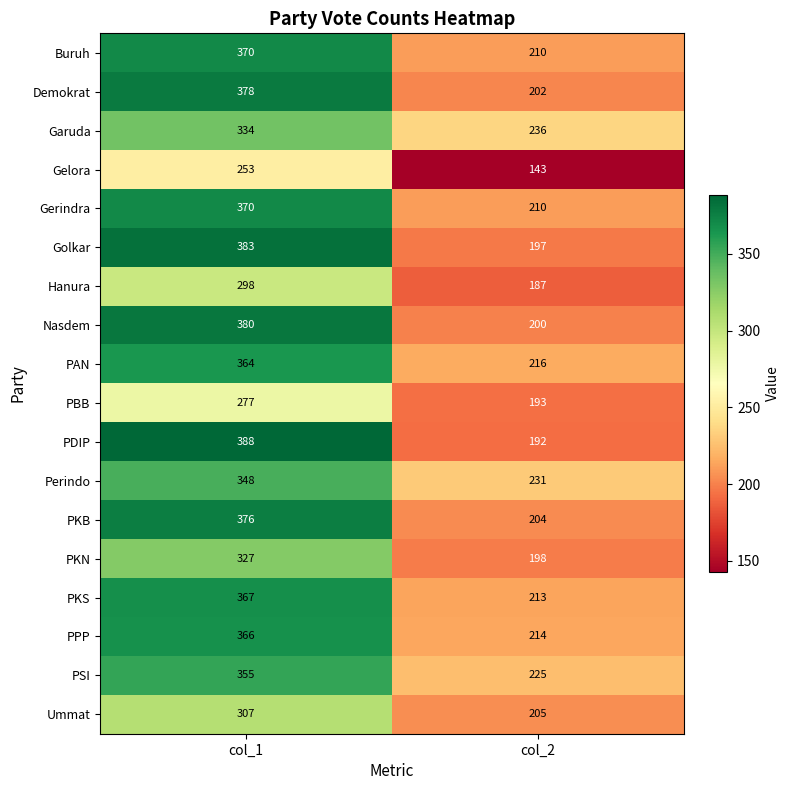

What is the difference between the maximum and minimum values in the Garuda series?

98